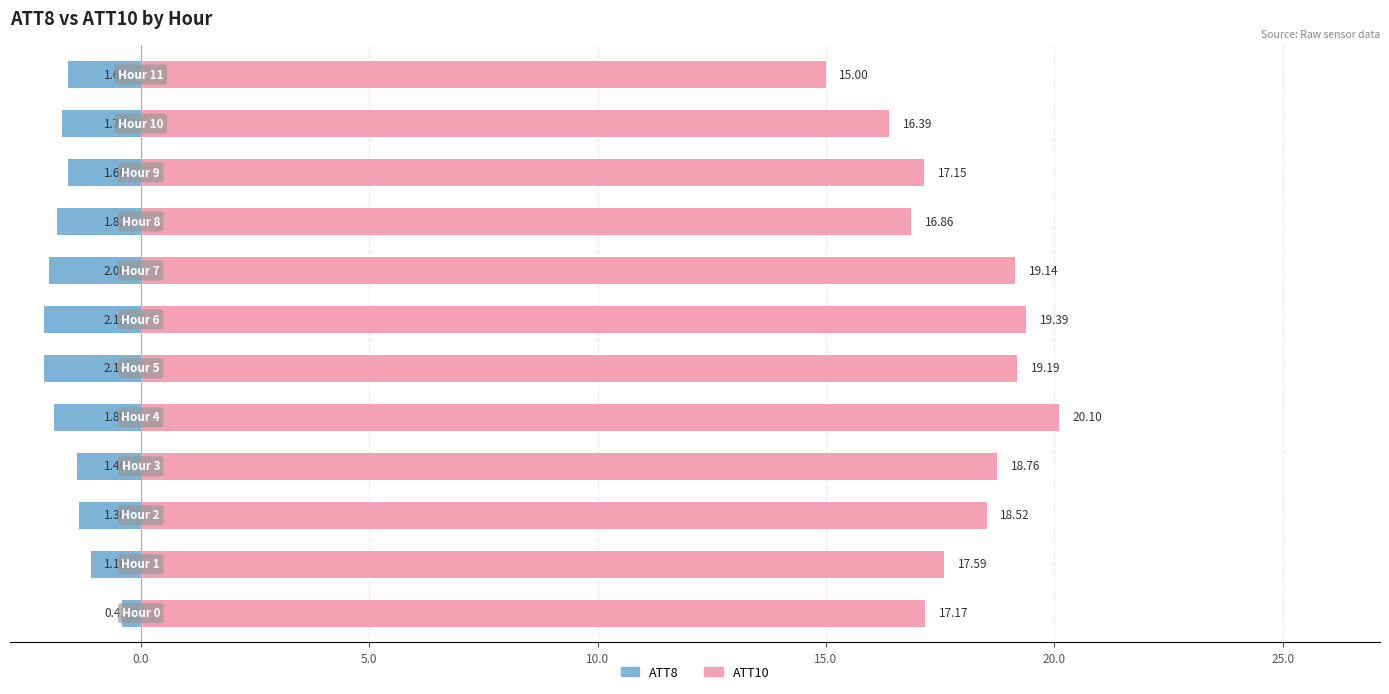

What is the lowest value of the ATT10 series?

15.0